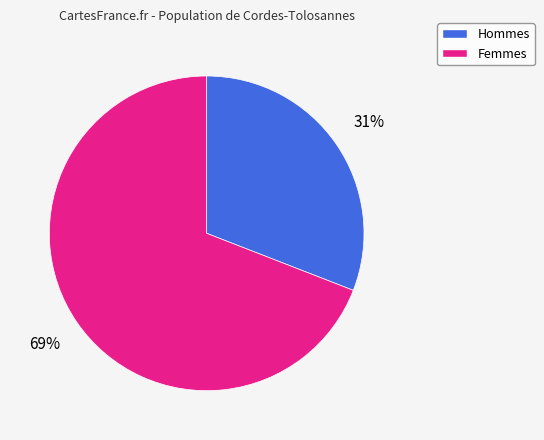

To the nearest percent, what is the average slice percentage?

50%